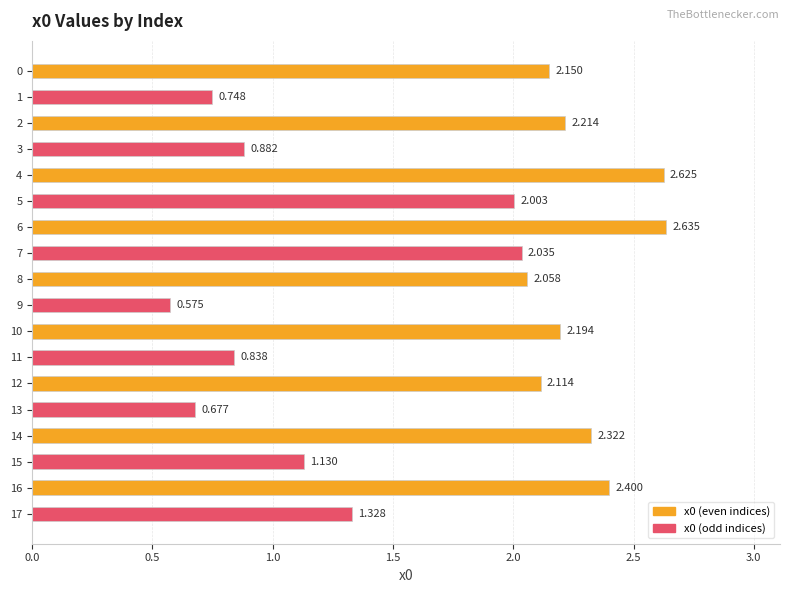

What is the difference between the values at 11 and 8?

1.2